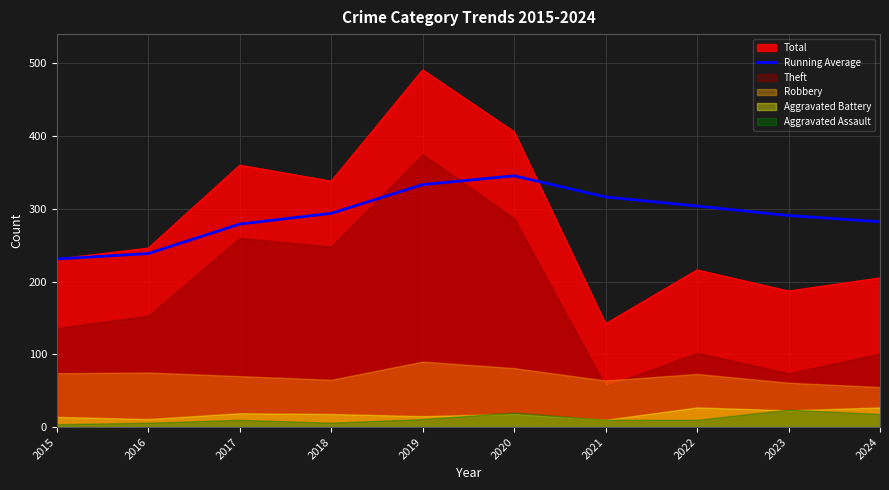

True or false: the data shows 293.8 at 2018.

True